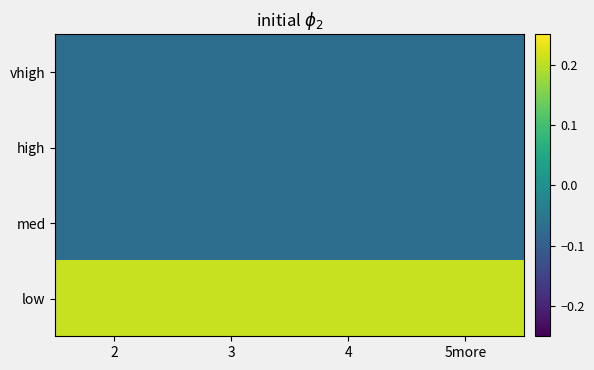

Which series has the widest spread of values?

vhigh